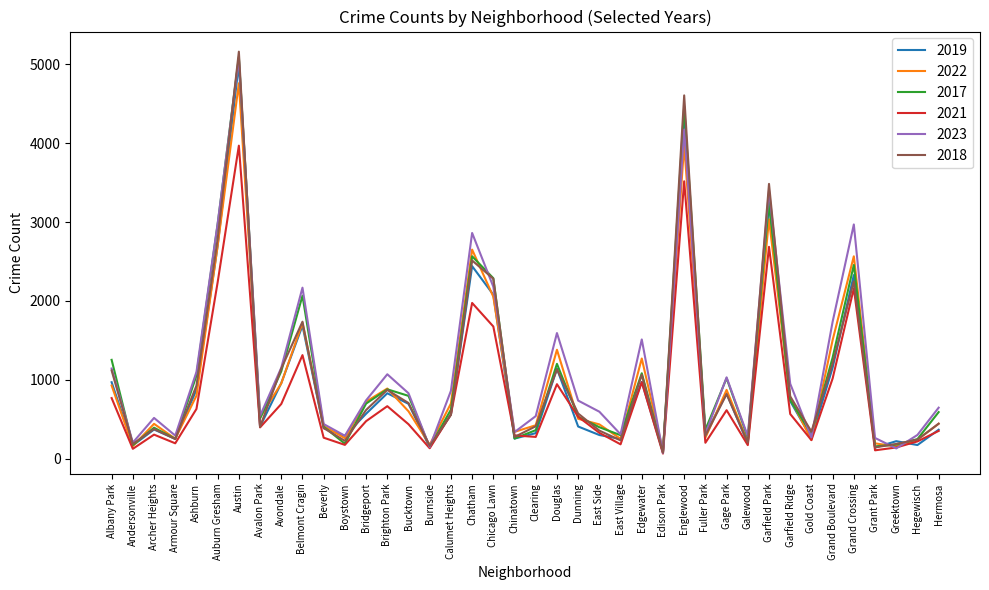

At which label is 2017 closest to 2591?

Chatham